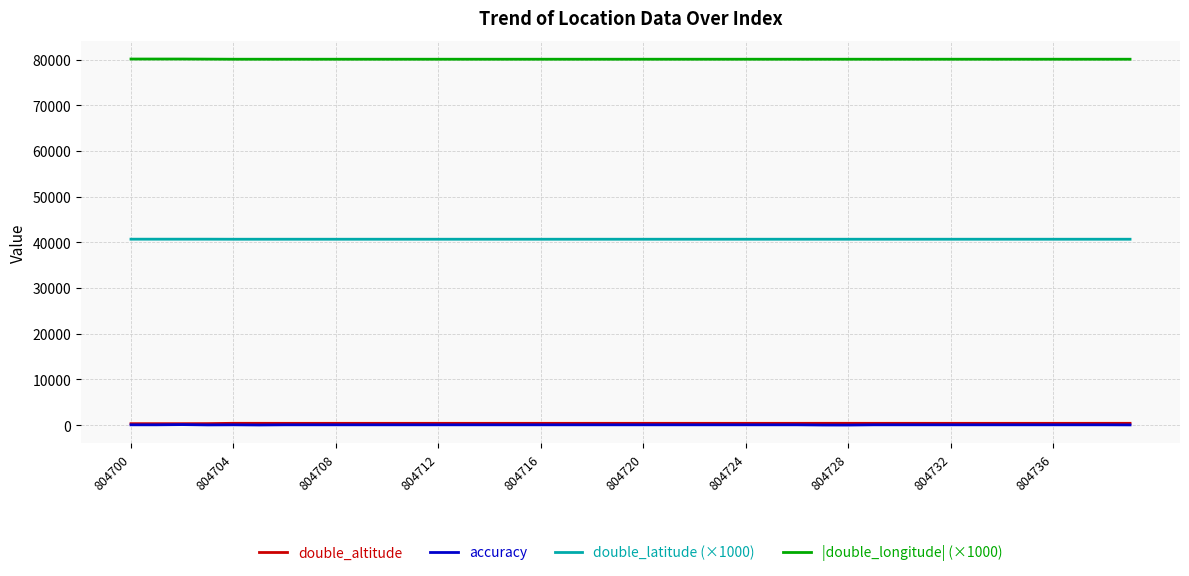

True or false: |double_longitude| (×1000) and accuracy cross at least once.

False